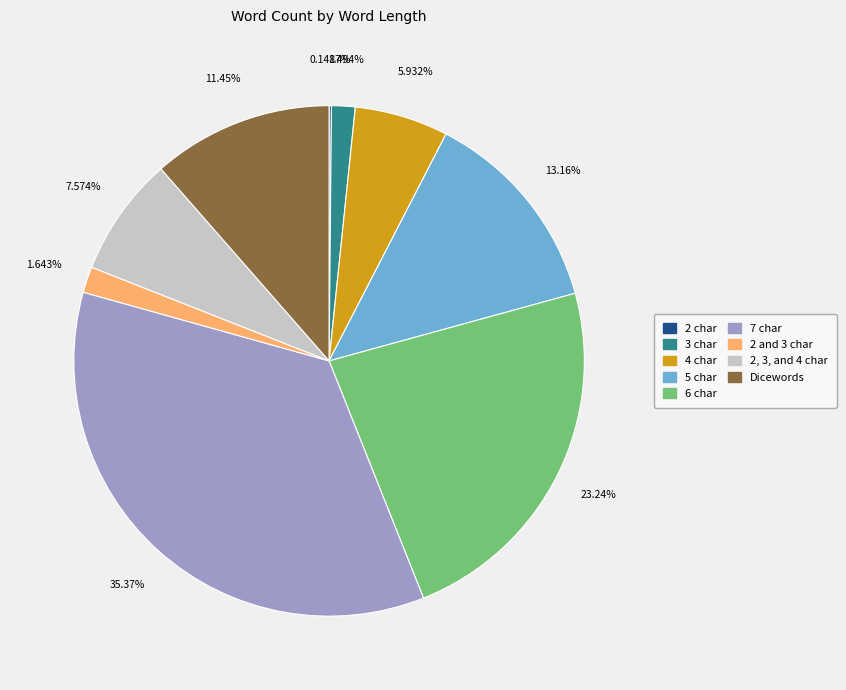

What is the ratio of the value at Dicewords to the value at 7 char?

0.3